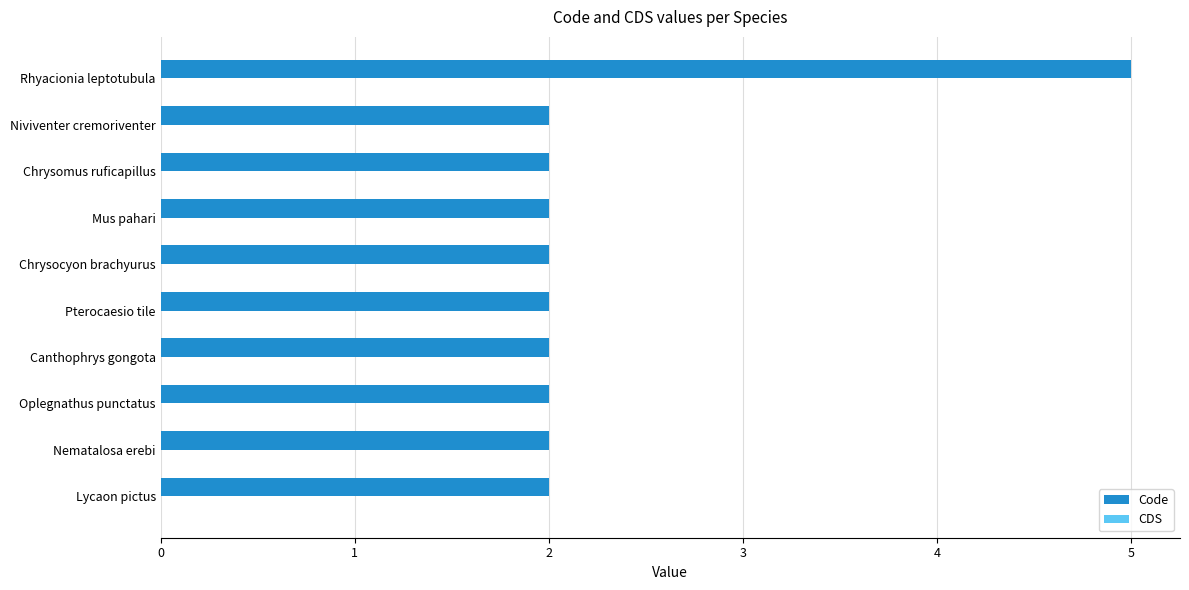

The chart shows a value of 2 at Lycaon pictus. True or false?

True